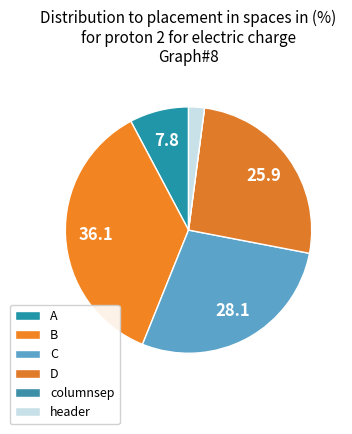

Is there a majority slice in this chart?

No